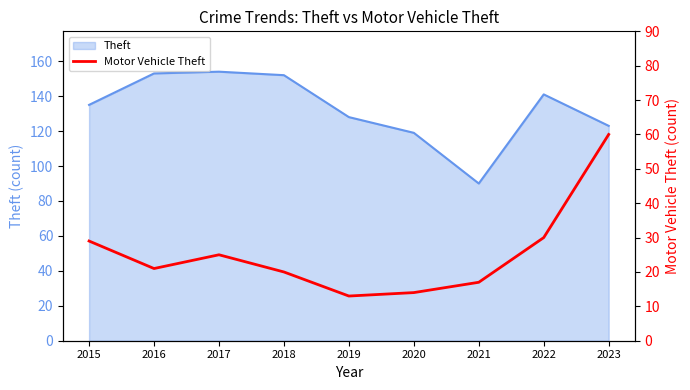

At which label does the data first exceed 21?

2015